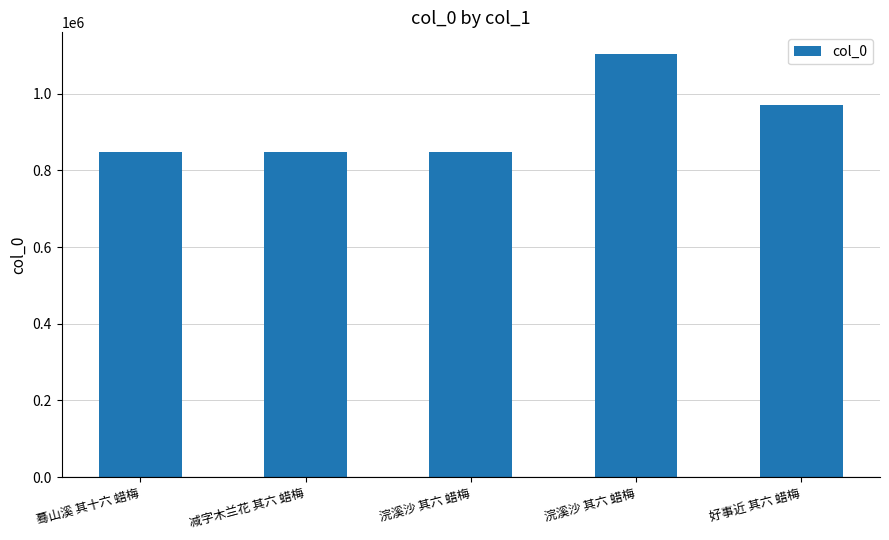

Between 好事近 其六 蜡梅 and 减字木兰花 其六 蜡梅, which is larger?

好事近 其六 蜡梅